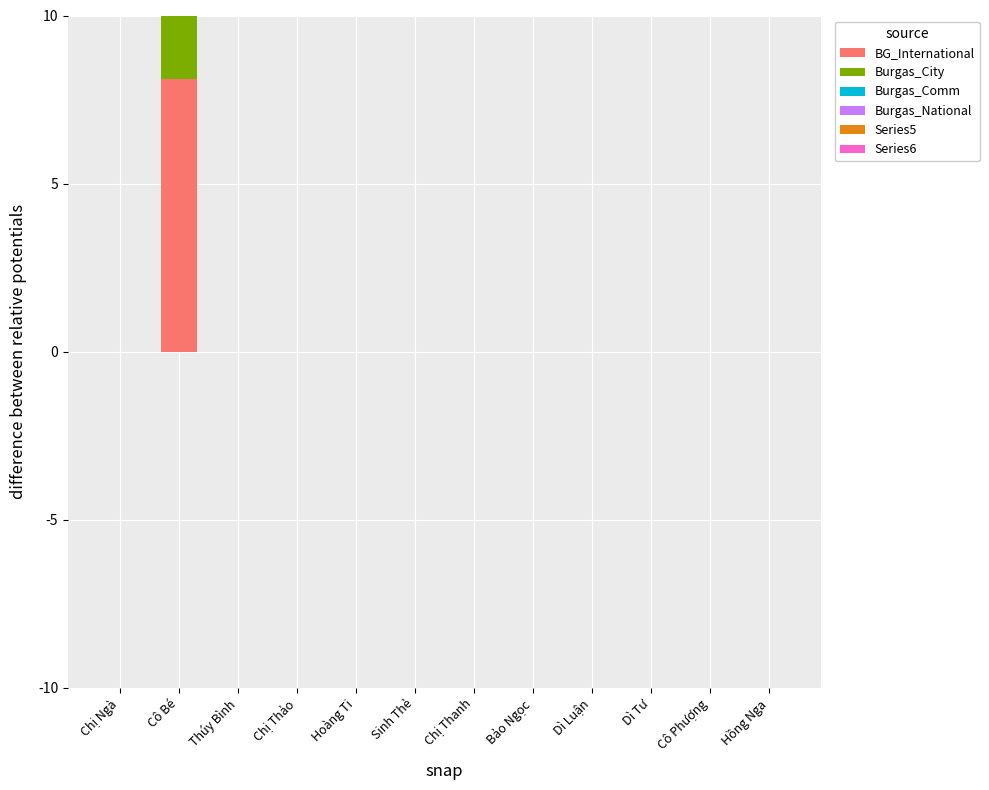

How many data points does each series have?

12